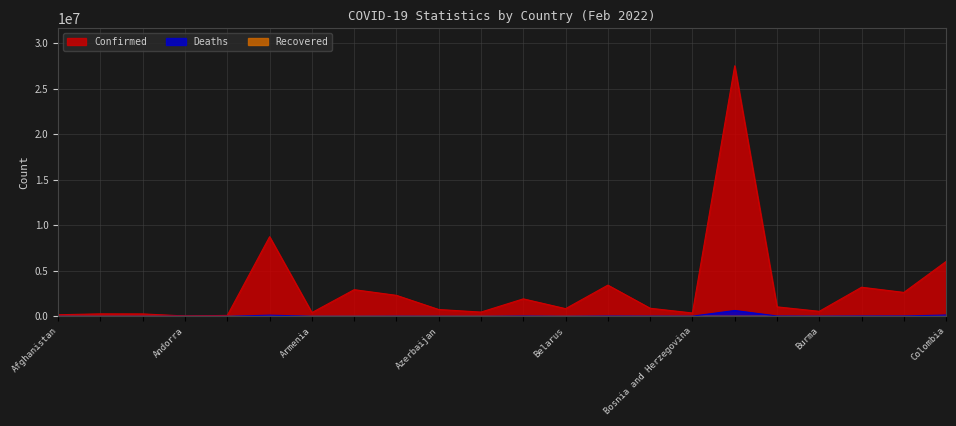

How many lines are shown in the chart?

3